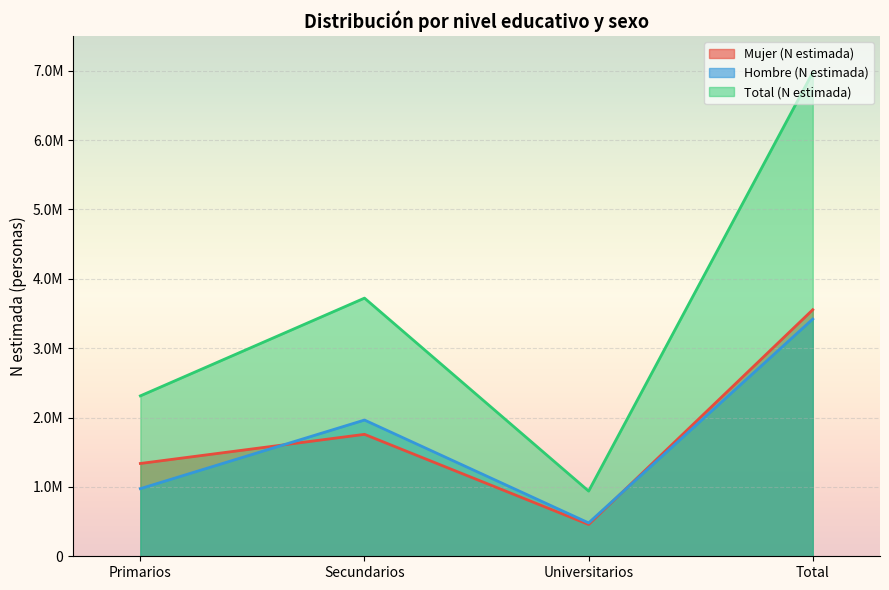

Reading left to right, what are all the values shown in this chart?

Mujer (N estimada): Primarios=1337796	Secundarios=1757803	Universitarios=458631	Total=3554230
Hombre (N estimada): Primarios=974643	Secundarios=1963957	Universitarios=481181	Total=3419782
Total (N estimada): Primarios=2312440	Secundarios=3721760	Universitarios=939812	Total=6974012